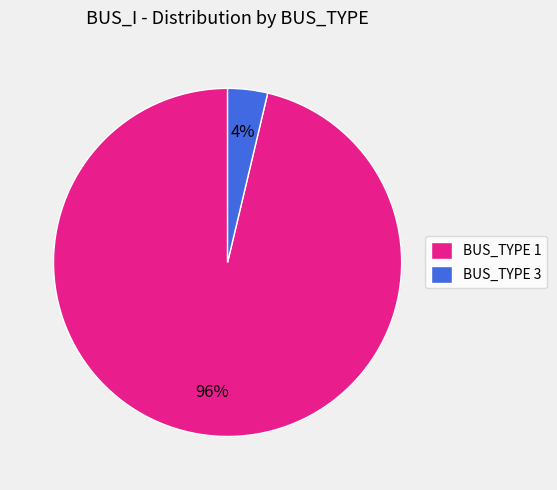

Does BUS_TYPE 1 account for over 50% of the chart?

Yes